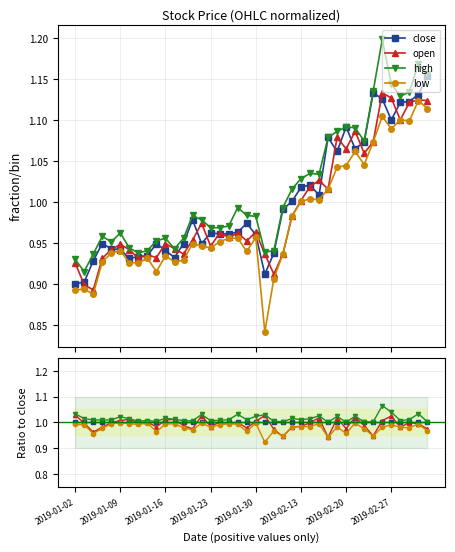

What are all the series names shown in the legend?

close, open, high, low